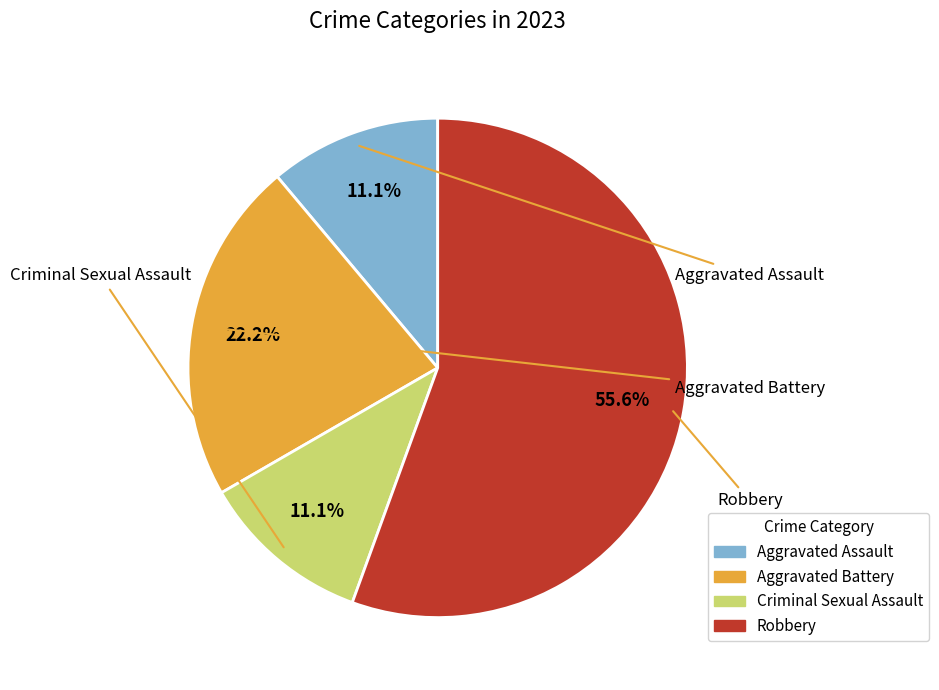

What percentage is NOT represented by Robbery?

44.4%